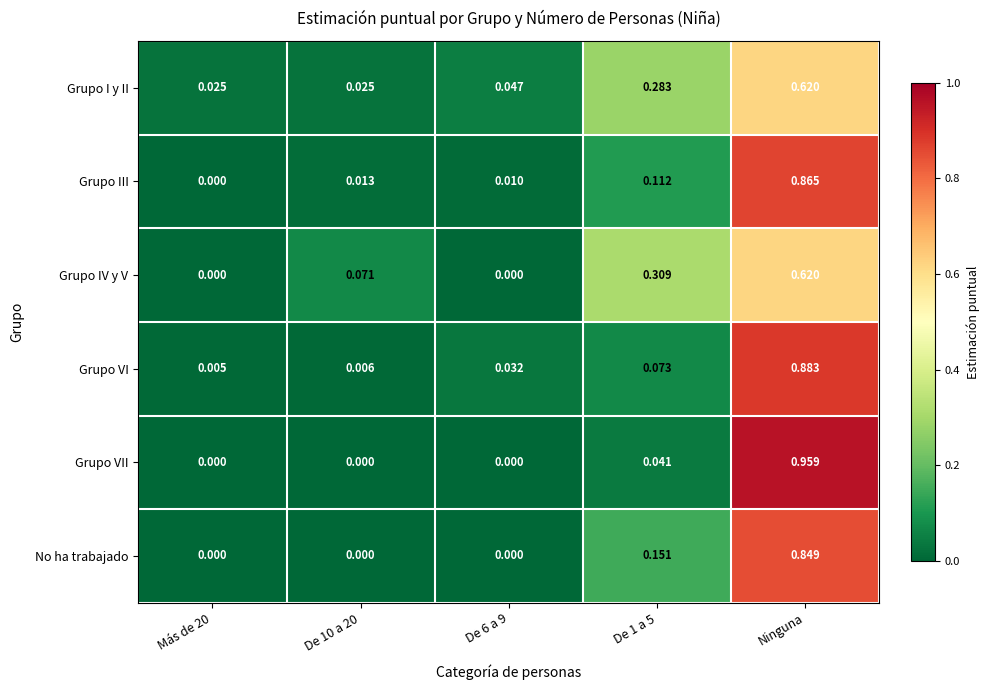

At which category is the sum across all series the highest?

Ninguna